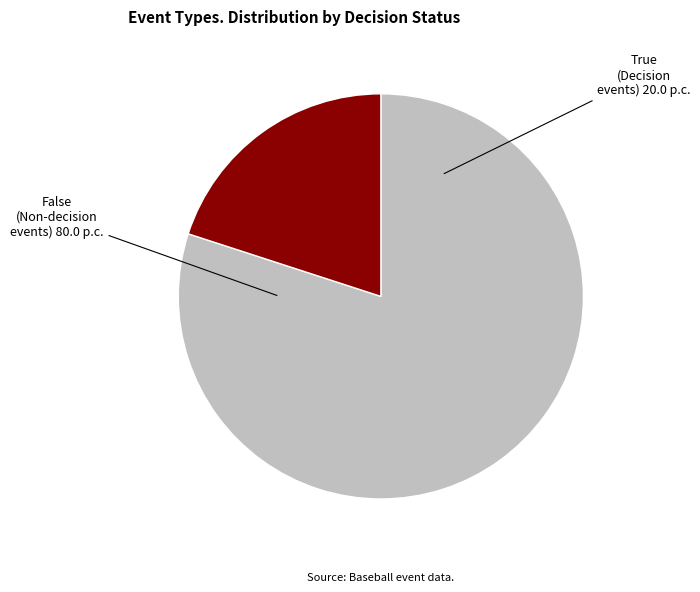

Do False and True together represent more than half of the pie?

Yes